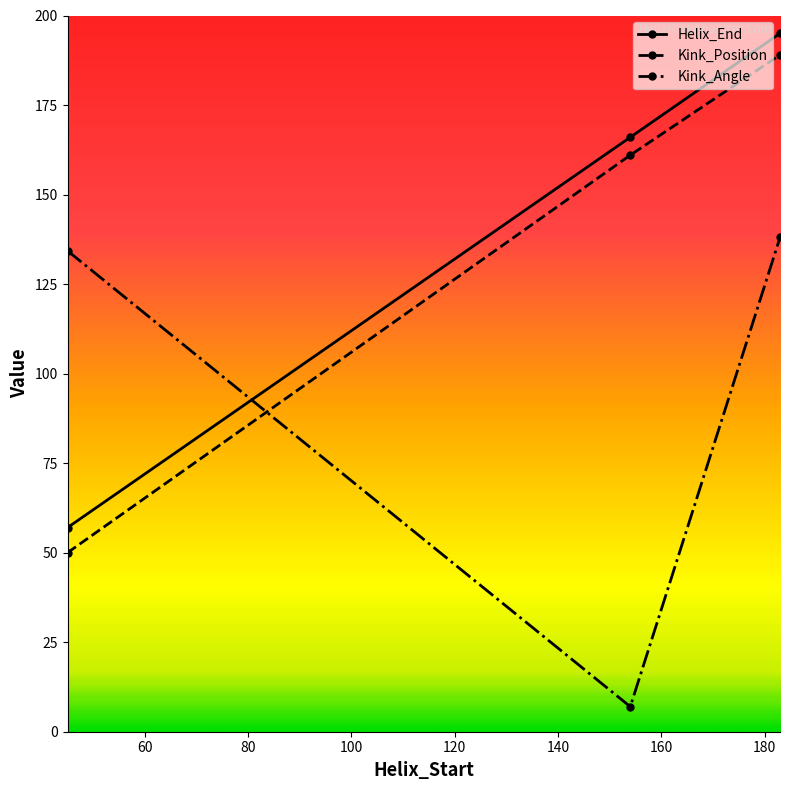

Which series has the largest total across all categories?

Helix_End